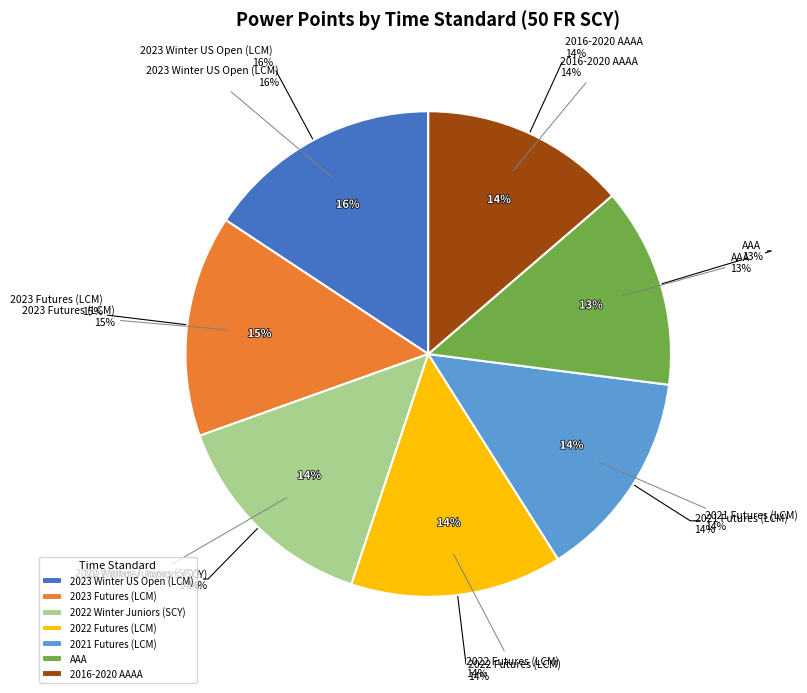

Which slice is the smallest?

AAA